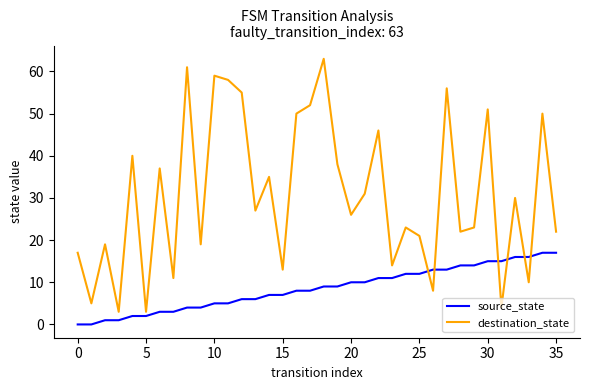

What is the sum of all destination_state values?

1102